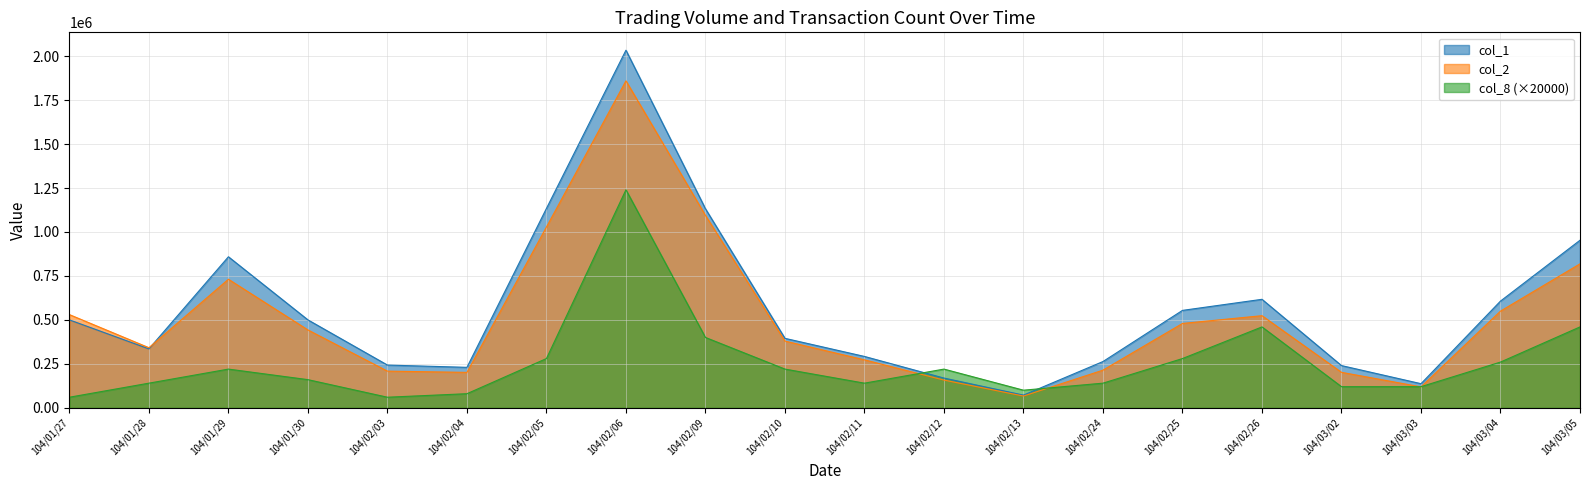

Reading left to right, list all the values displayed in this chart.

col_1: 104/01/27=500000	104/01/28=335000	104/01/29=859000	104/01/30=500000	104/02/03=243000	104/02/04=230000	104/02/05=1134000	104/02/06=2034000	104/02/09=1132000	104/02/10=395000	104/02/11=292000	104/02/12=169000	104/02/13=72000	104/02/24=263000	104/02/25=554000	104/02/26=617000	104/03/02=240000	104/03/03=137000	104/03/04=607000	104/03/05=953000
col_2: 104/01/27=530000	104/01/28=341650	104/01/29=731150	104/01/30=442780	104/02/03=208450	104/02/04=201300	104/02/05=1028280	104/02/06=1859780	104/02/09=1094190	104/02/10=379350	104/02/11=272660	104/02/12=157490	104/02/13=66660	104/02/24=214040	104/02/25=479670	104/02/26=523820	104/03/02=201620	104/03/03=118880	104/03/04=549860	104/03/05=818770
col_8: 104/01/27=60000	104/01/28=140000	104/01/29=220000	104/01/30=160000	104/02/03=60000	104/02/04=80000	104/02/05=280000	104/02/06=1240000	104/02/09=400000	104/02/10=220000	104/02/11=140000	104/02/12=220000	104/02/13=100000	104/02/24=140000	104/02/25=280000	104/02/26=460000	104/03/02=120000	104/03/03=120000	104/03/04=260000	104/03/05=460000